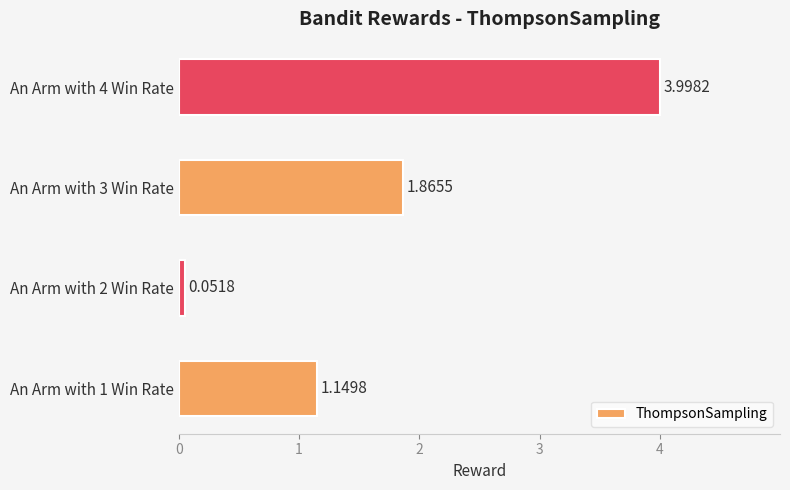

What is the difference between the values at An Arm with 3 Win Rate and An Arm with 1 Win Rate?

0.7